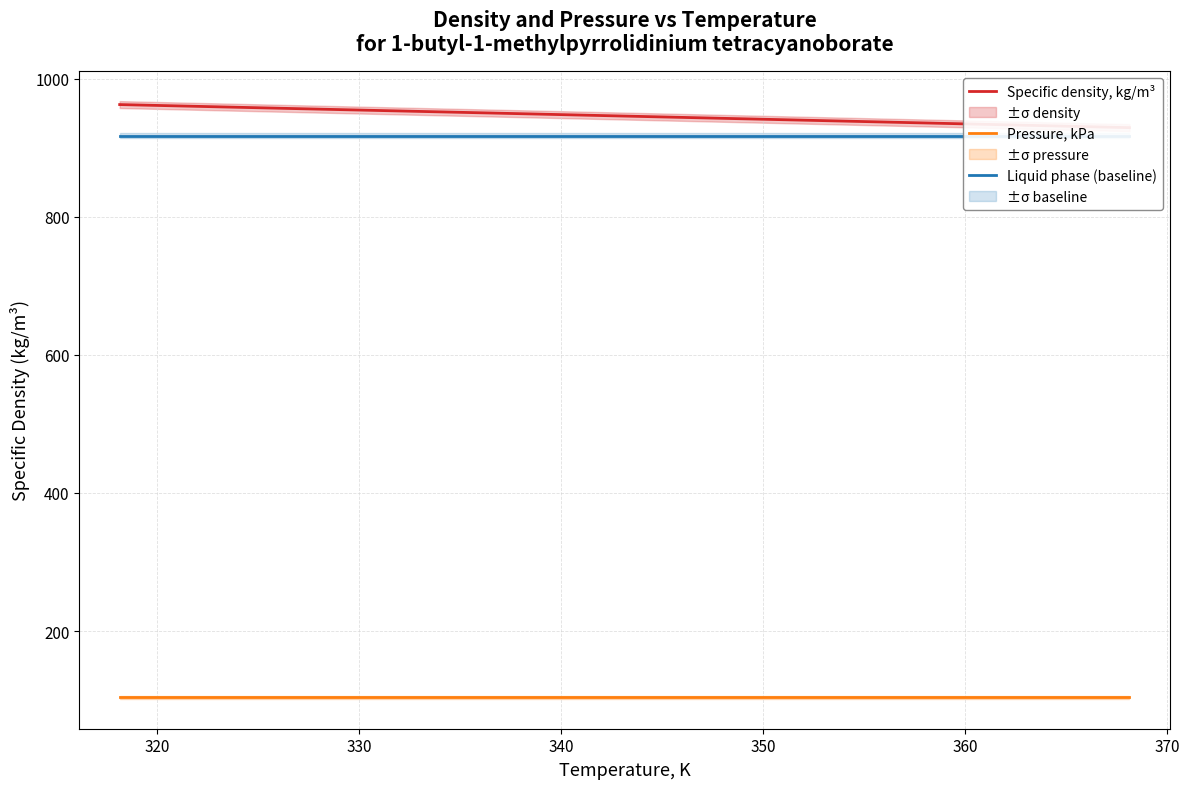

What is the difference between the Specific density, kg/m³ values at 360 and 340?

13.4